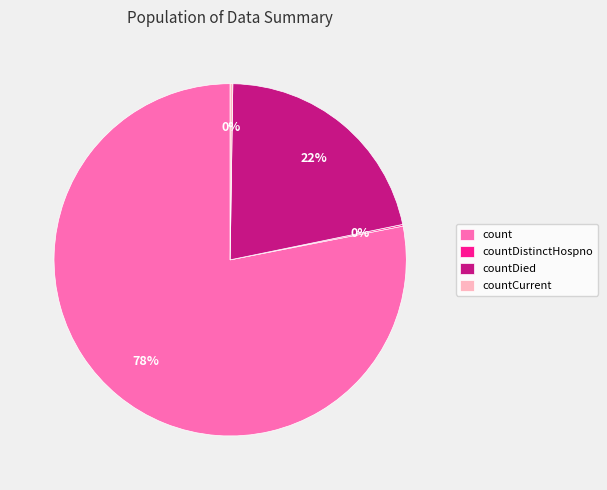

Is count the majority of the pie?

Yes